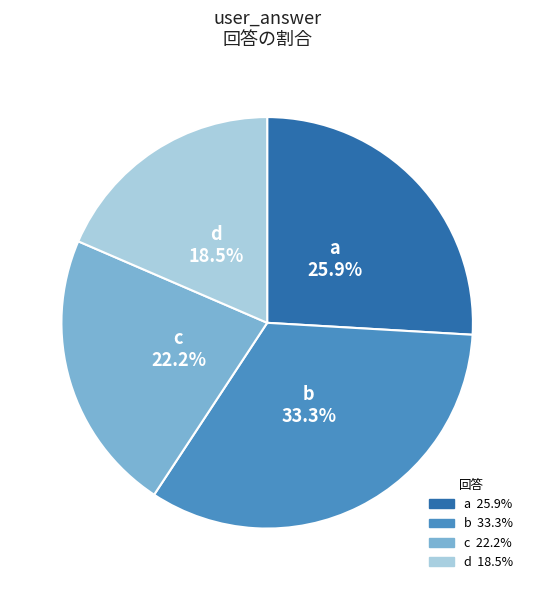

What percentage is NOT represented by a?

74.1%